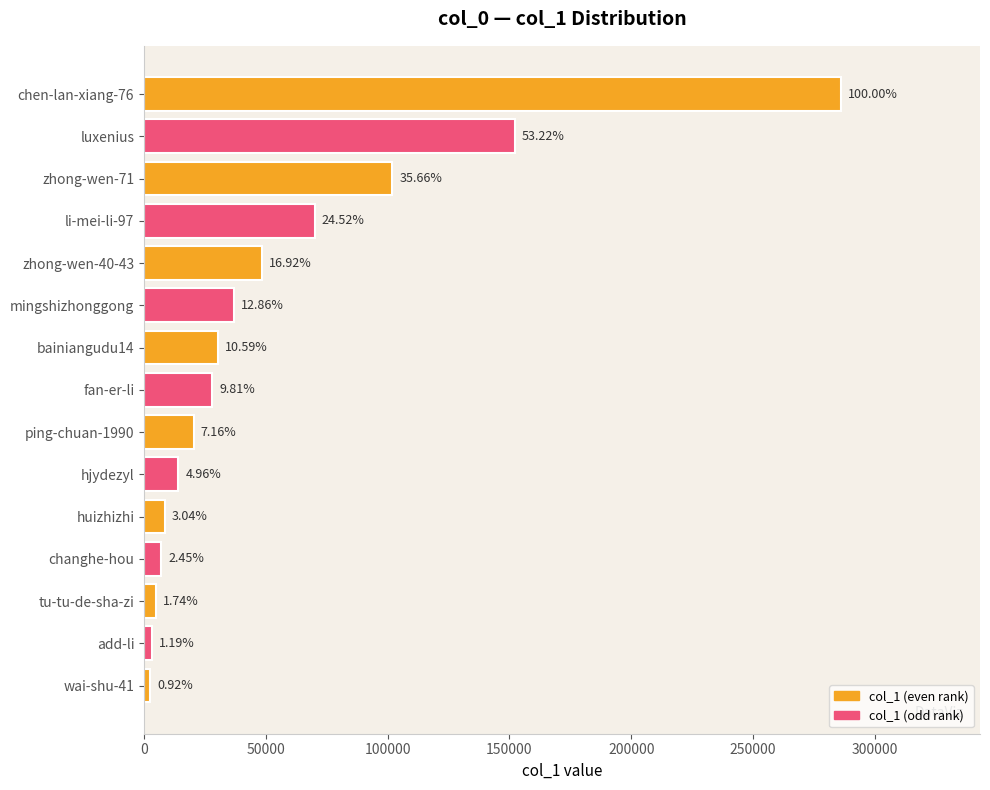

What is the difference between the maximum and minimum values?

283335